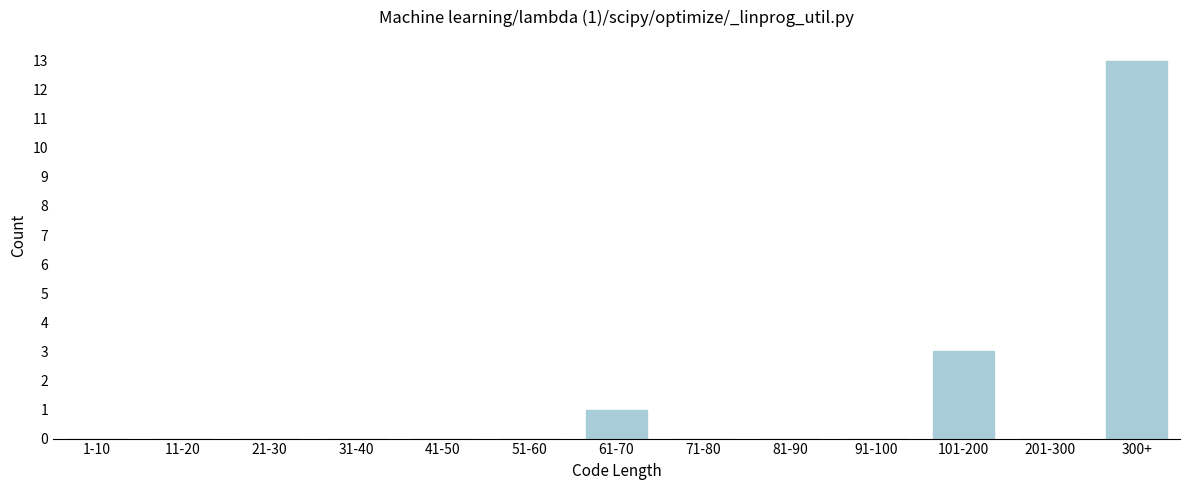

Reading left to right, list all the values displayed in this chart.

1-10=0	11-20=0	21-30=0	31-40=0	41-50=0	51-60=0	61-70=1	71-80=0	81-90=0	91-100=0	101-200=3	201-300=0	300+=13